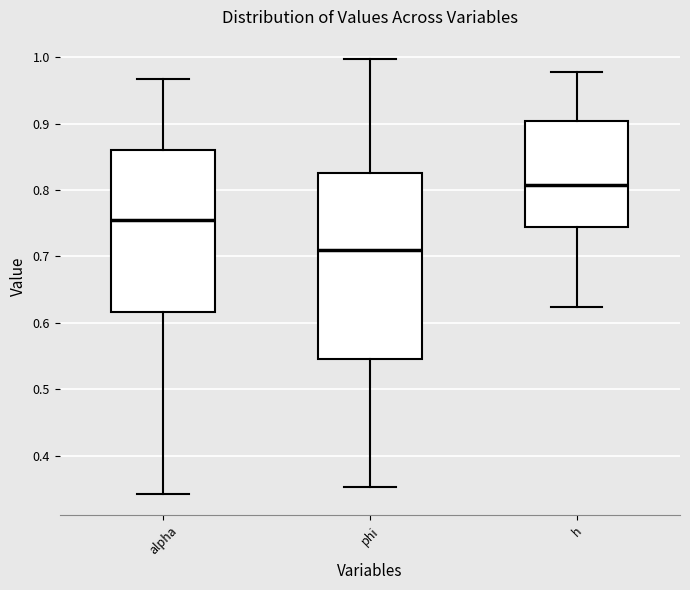

Reading left to right, transcribe this box plot: for each box, give where its median line is, the range the box spans, and where its two whiskers end, as read against the y-axis. The values are not printed on the chart, so give them approximately, as read against the axis.

alpha: median 0.75, box 0.62 to 0.86, whiskers 0.34 to 0.97
phi: median 0.71, box 0.55 to 0.83, whiskers 0.35 to 1.00
h: median 0.81, box 0.74 to 0.90, whiskers 0.62 to 0.98